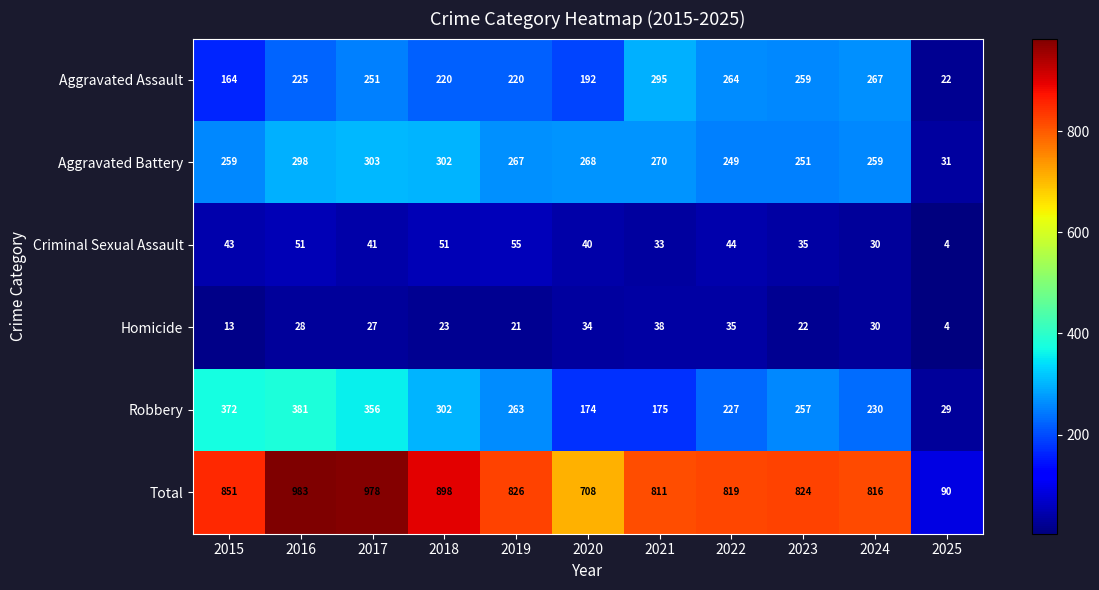

At how many categories does at least one series exceed 188?

10